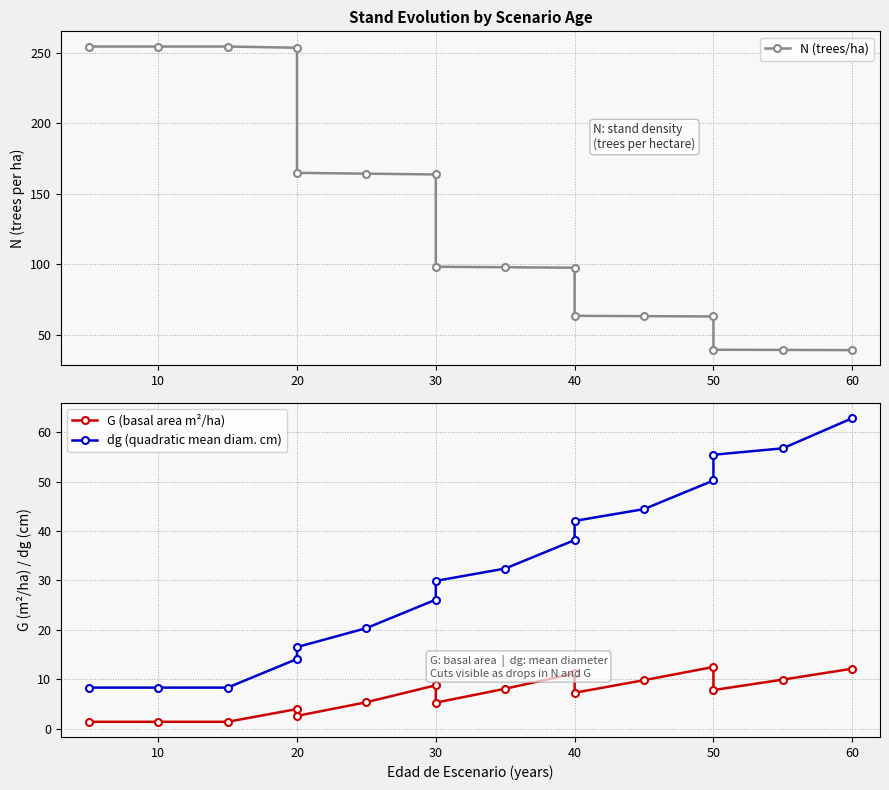

Which series has the widest spread of values?

N (trees/ha)